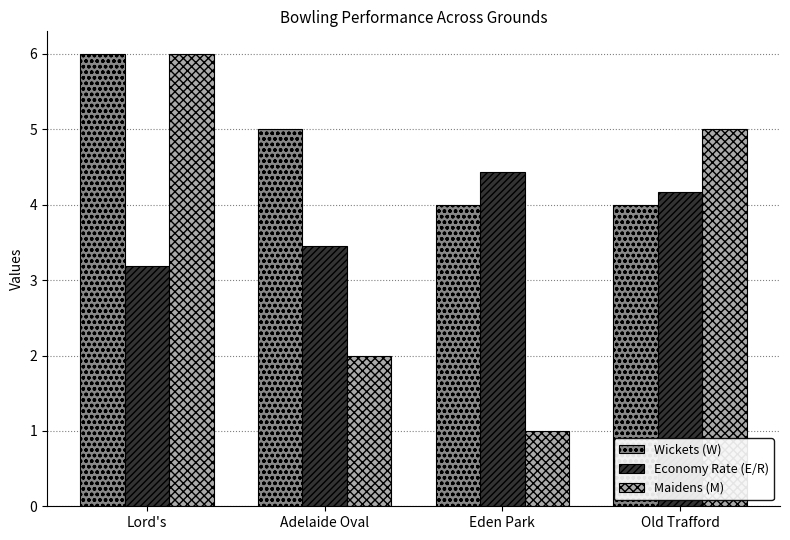

Which category has the highest value in the Wickets (W) series?

Lord's